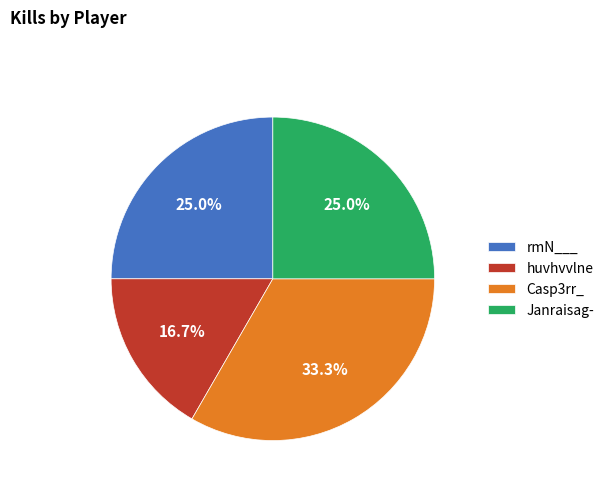

What is the smallest slice in the pie chart?

huvhvvlne